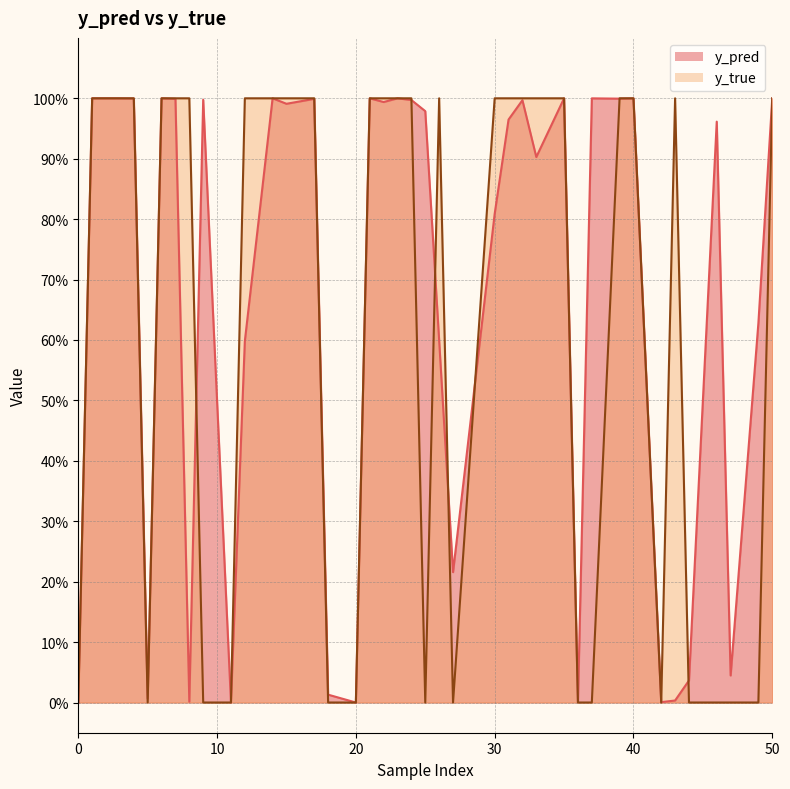

What is the total value across all series at 18?

2.0